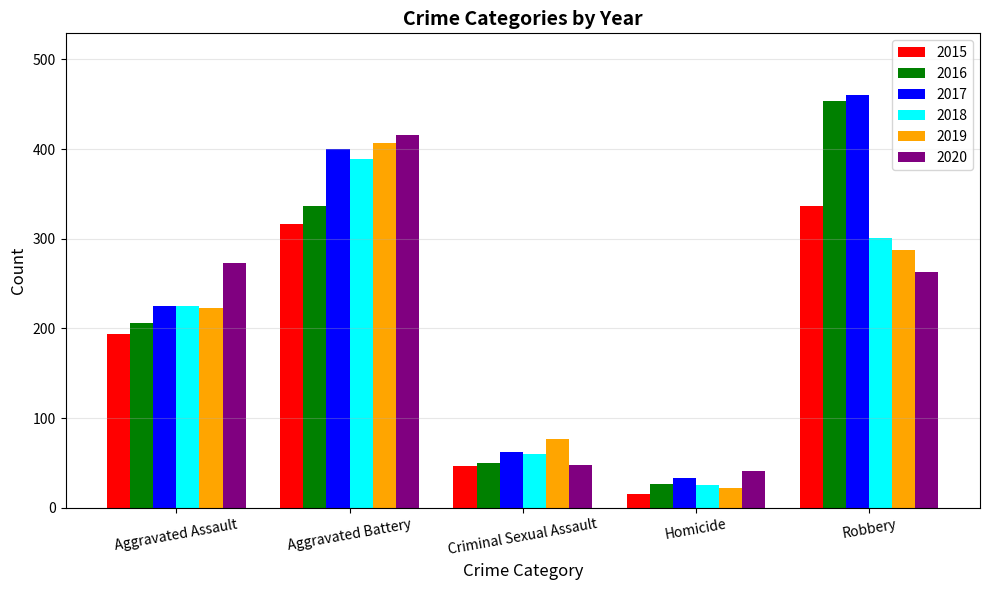

What is the label of the 1st bar from the right?

Robbery